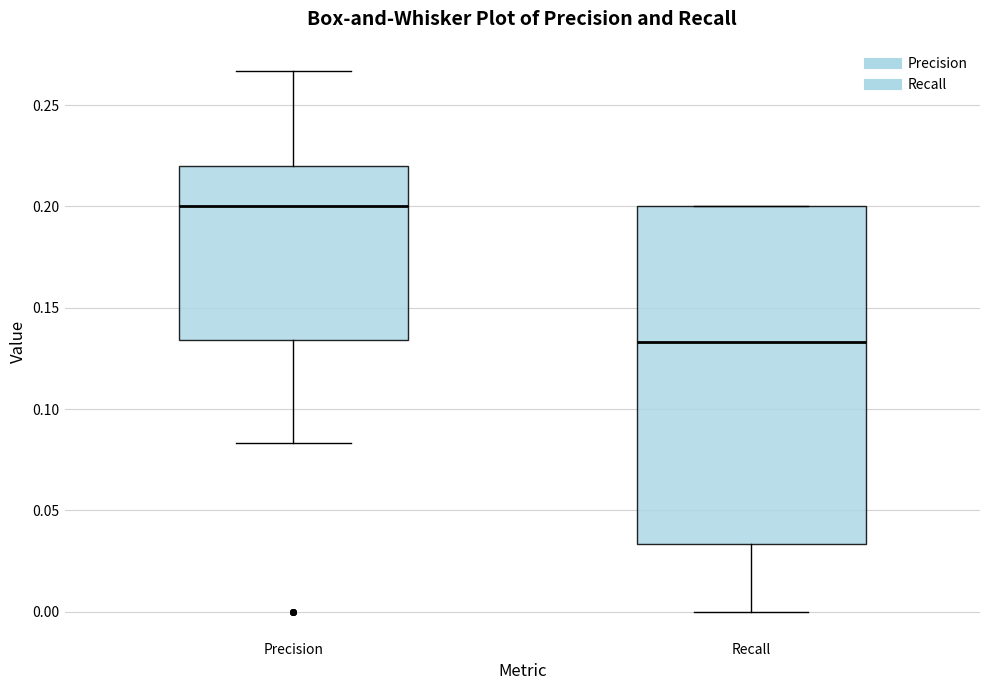

Where does the median line of the box for Precision sit on the y-axis? The values are not printed on the chart, so give them approximately, as read against the axis.

0.200